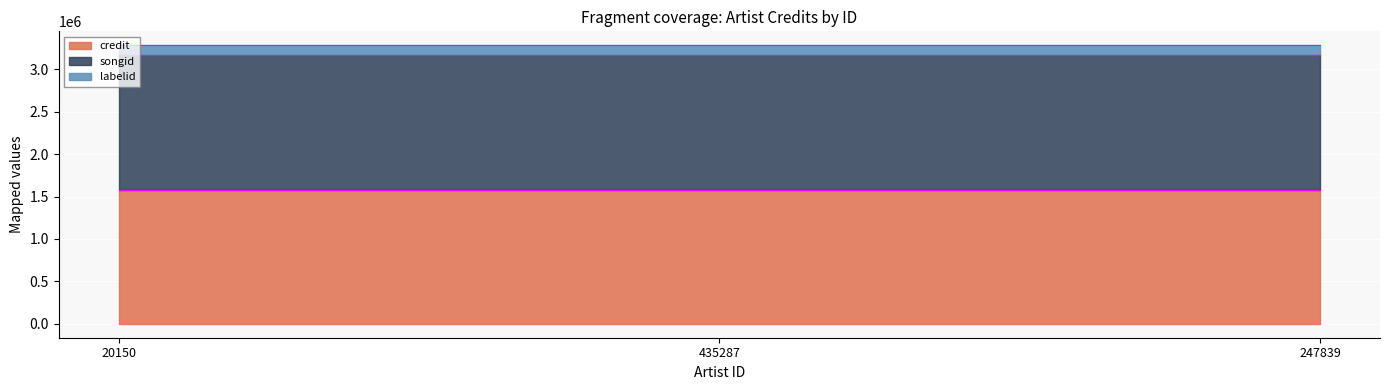

True or false: labelid has a value of 166608 at 247839.

False